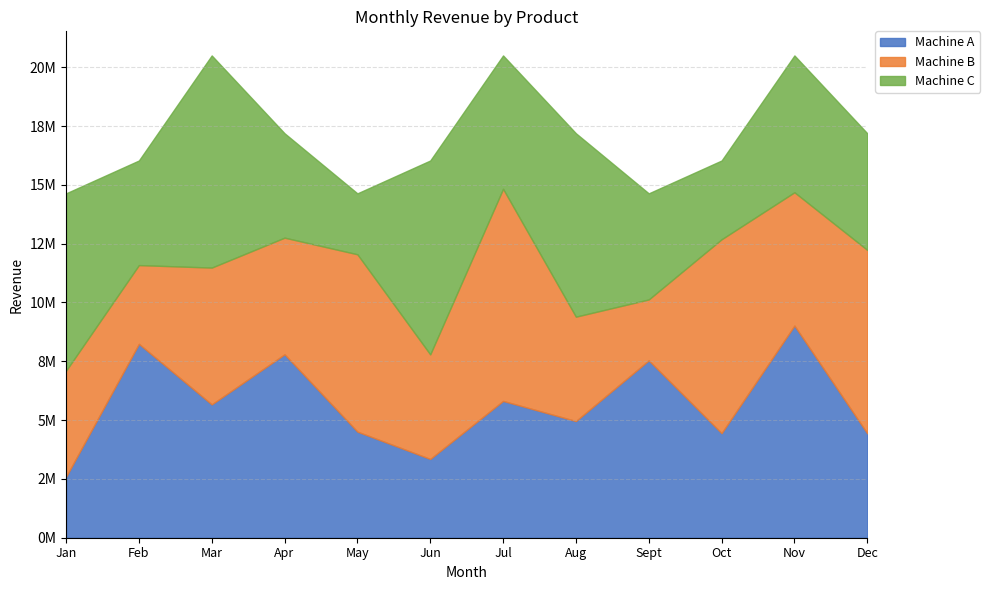

Which series has the largest range (max minus min)?

Machine A